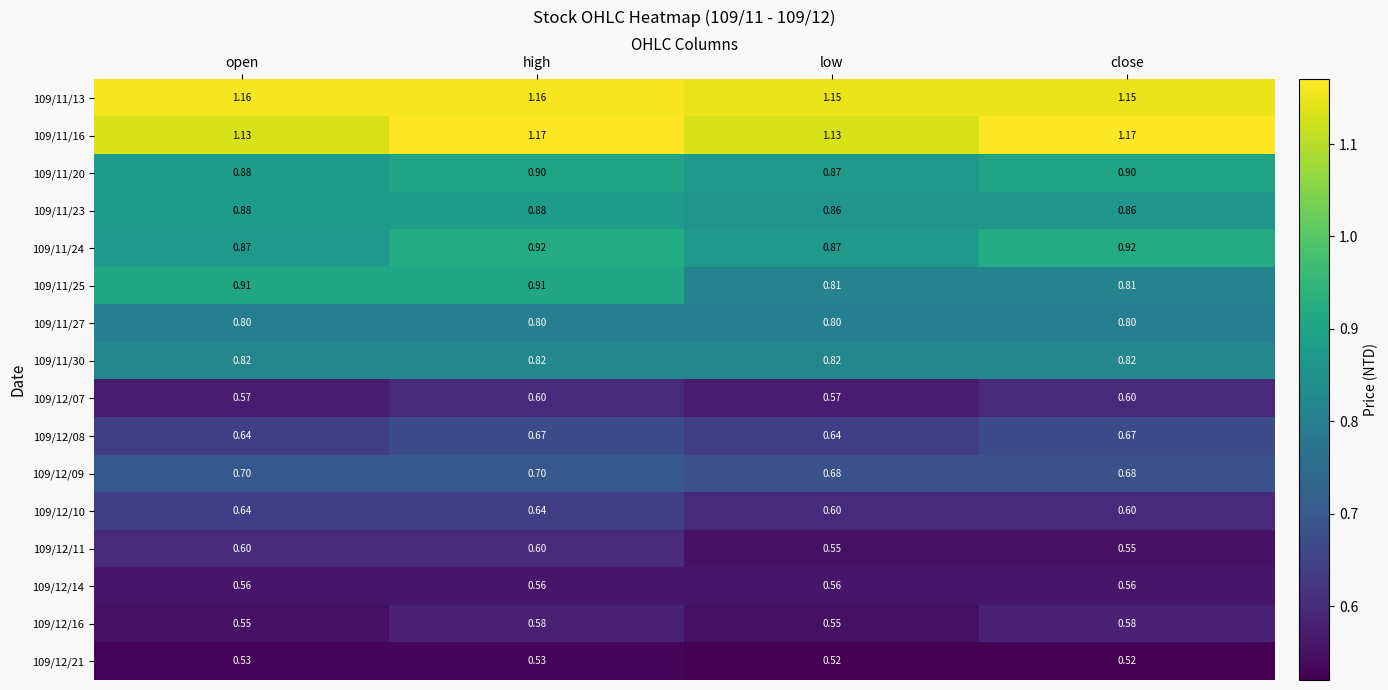

At which category is the sum across all series the highest?

high